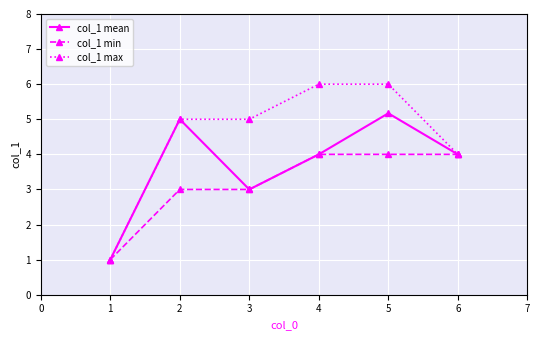

What are all the series names shown in the legend?

col_1 mean, col_1 min, col_1 max